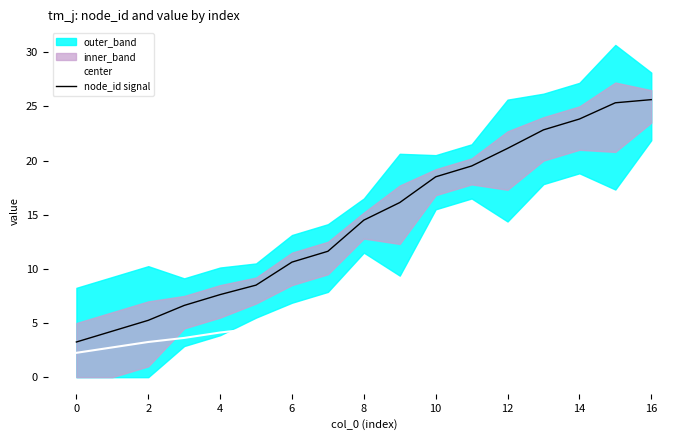

Where is center nearest to the value 7?

8